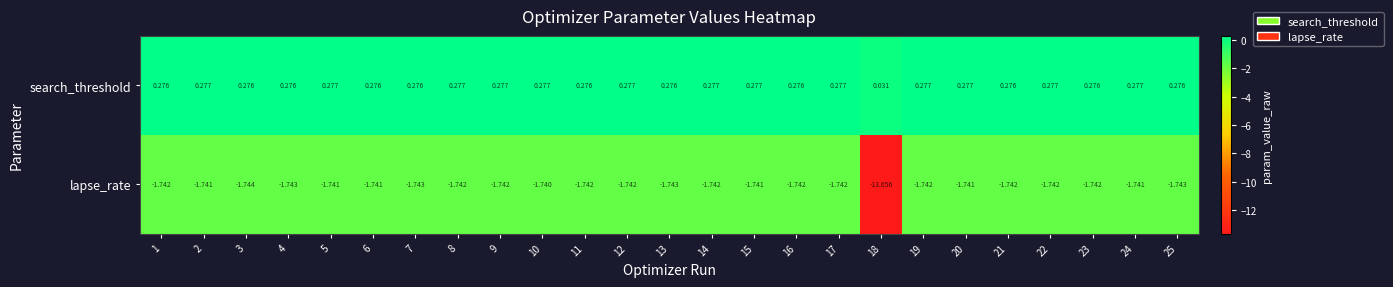

List the series in order of their peak value, lowest first.

lapse_rate, search_threshold